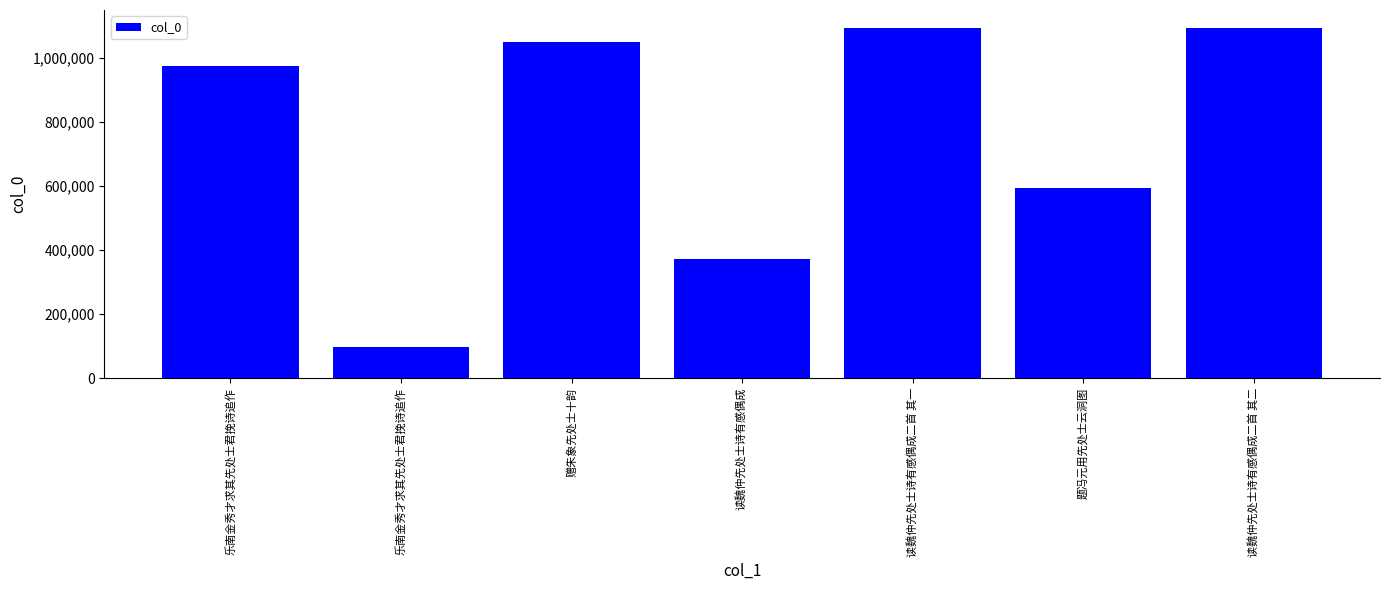

How many bars are there in total?

7